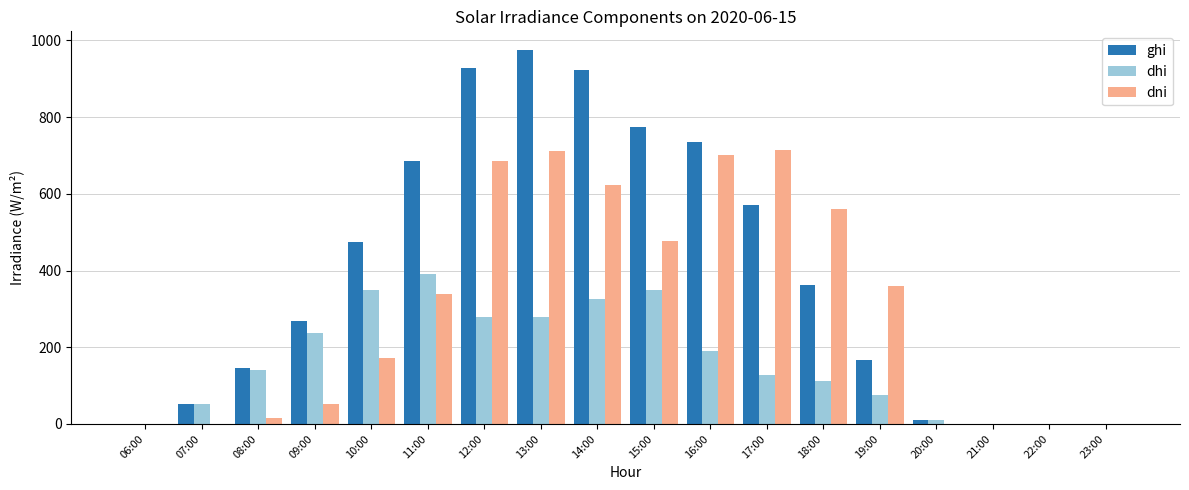

Between 07:00 and 16:00, which series saw the biggest shift?

dni